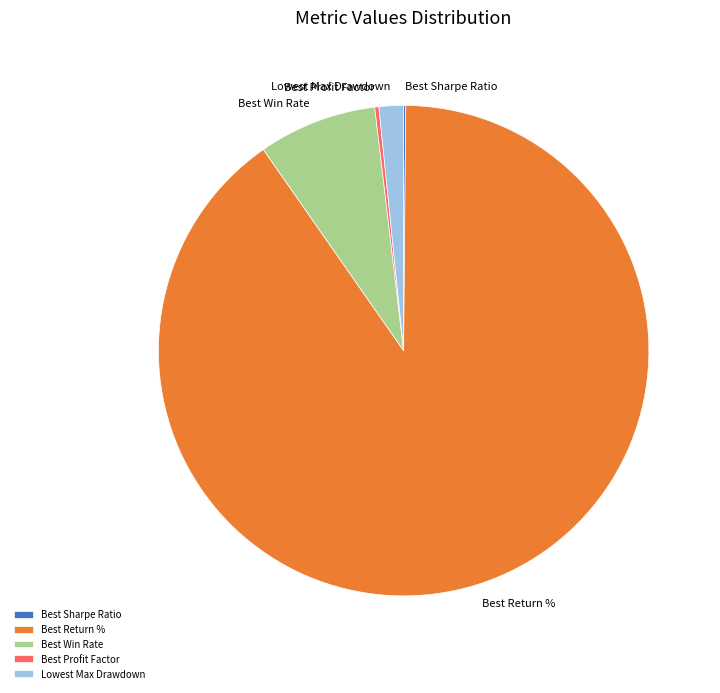

The Best Win Rate slice represents 8% of the pie. True or false?

True